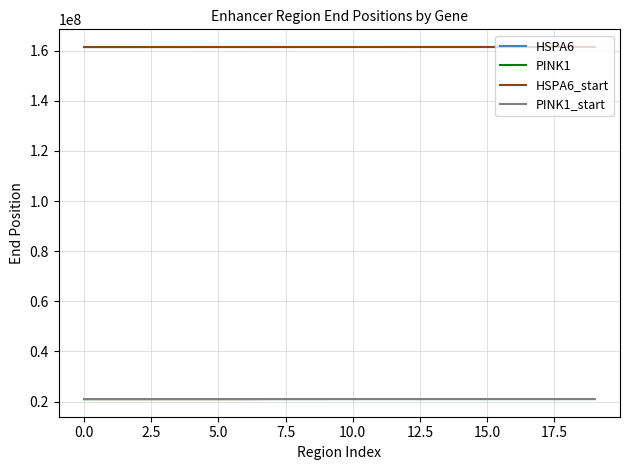

True or false: PINK1 and HSPA6 intersect in this chart.

False